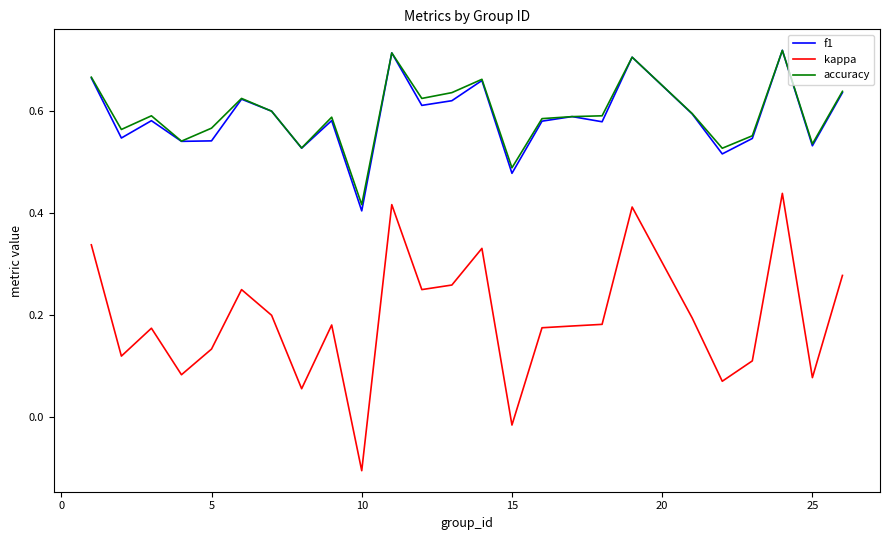

Which series has the widest spread of values?

kappa